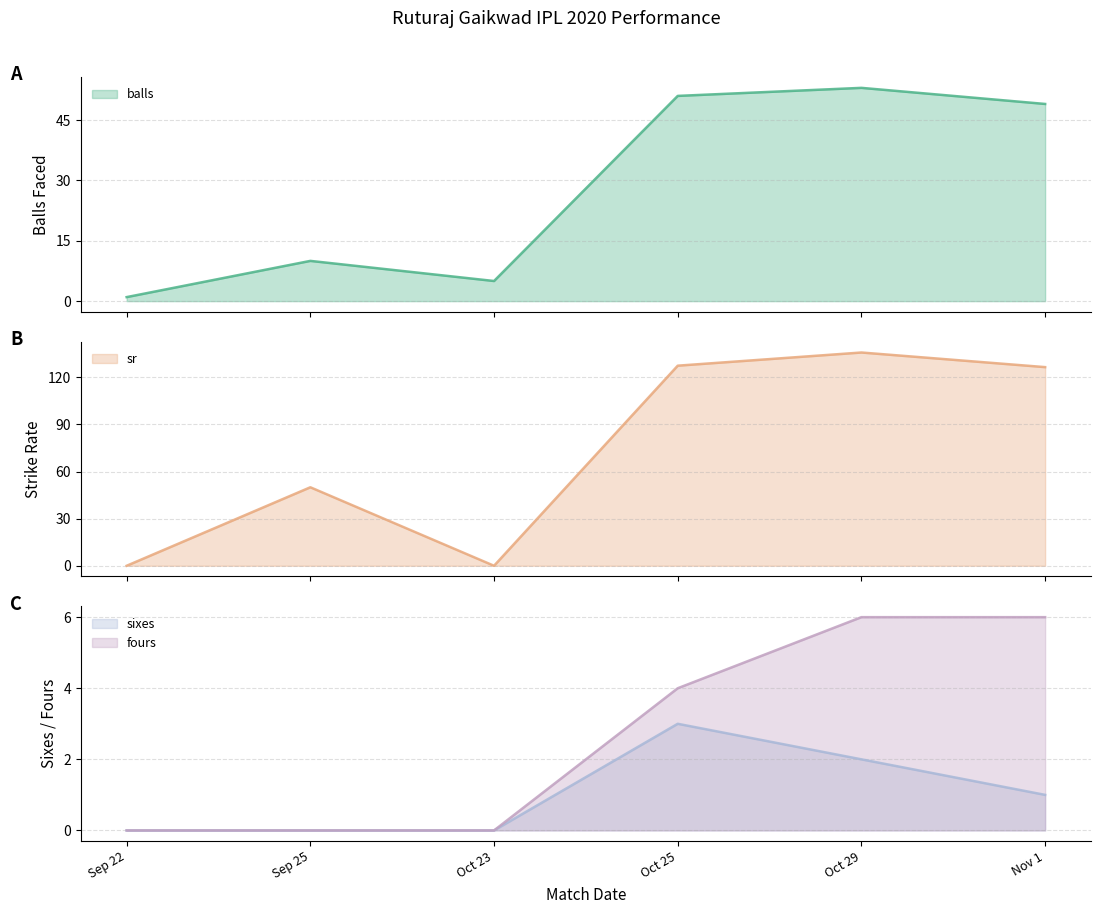

What is the total value across all series at Nov 1?

182.5